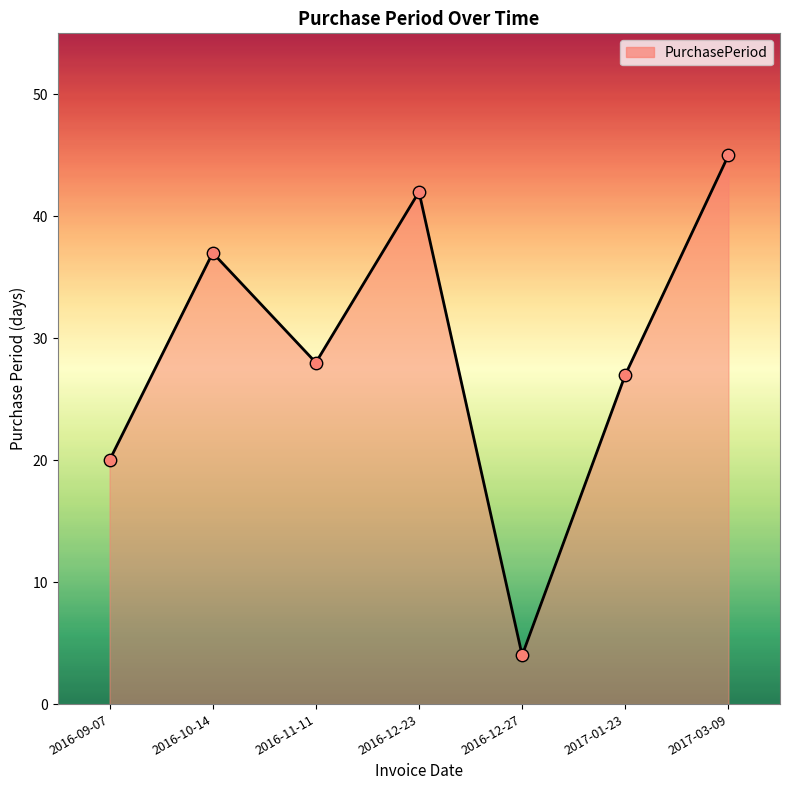

Which has a higher value, 2017-01-23 or 2016-11-11?

2016-11-11